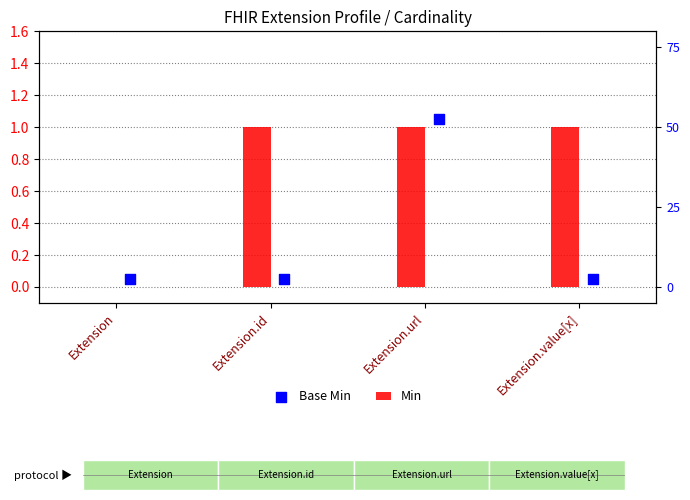

Which series has the largest total across all categories?

Min